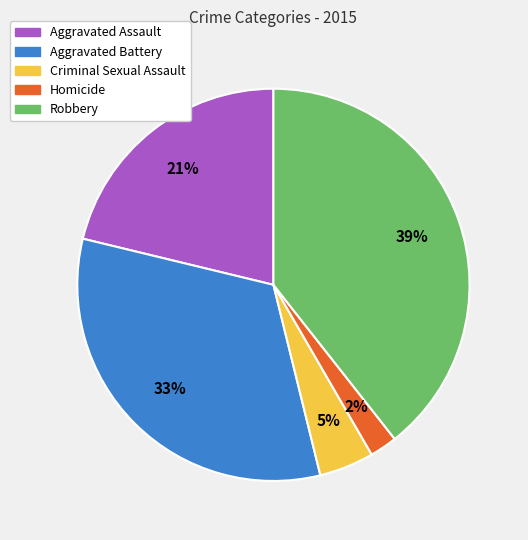

To the nearest percent, what is the difference between the largest and smallest slice percentages?

37%